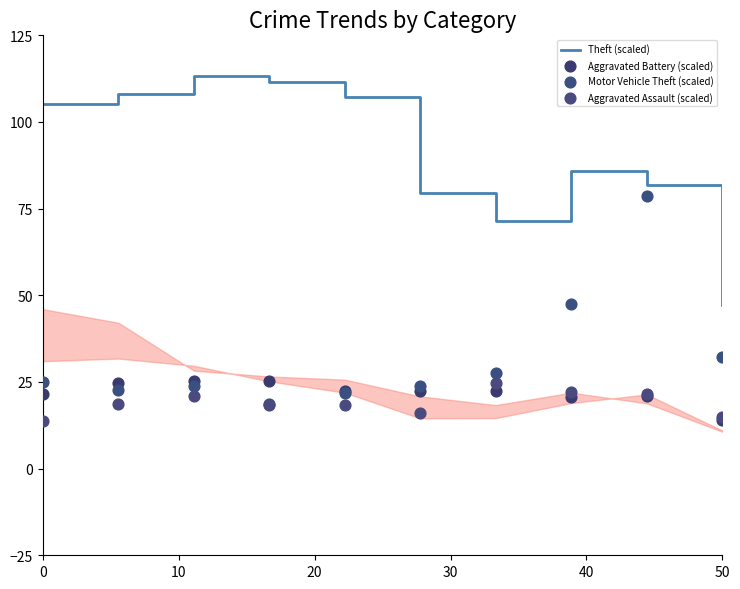

At how many categories does at least one series exceed 102?

5